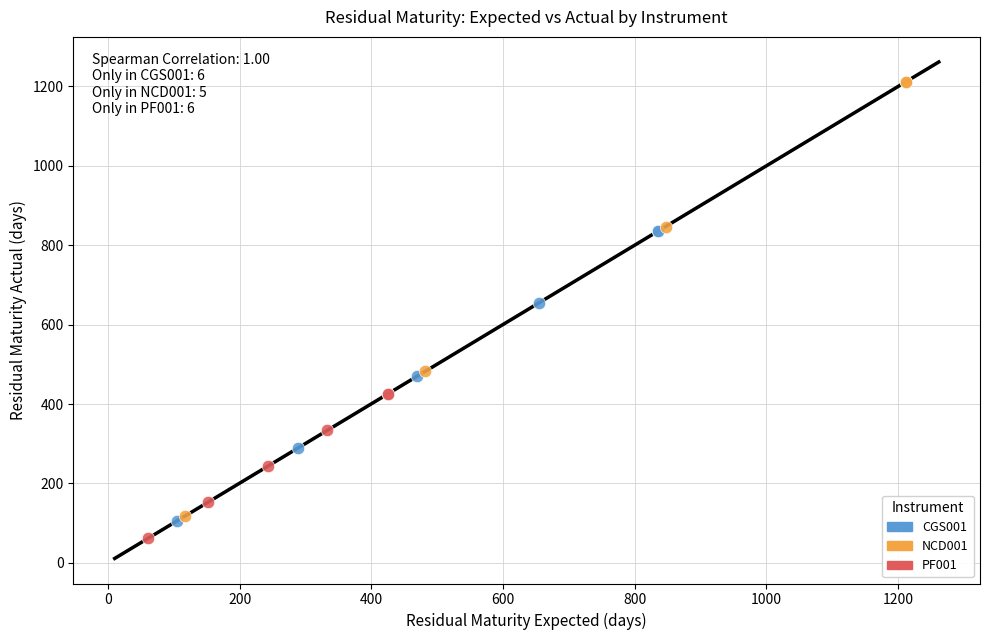

Which series reaches the maximum Y coordinate?

NCD001